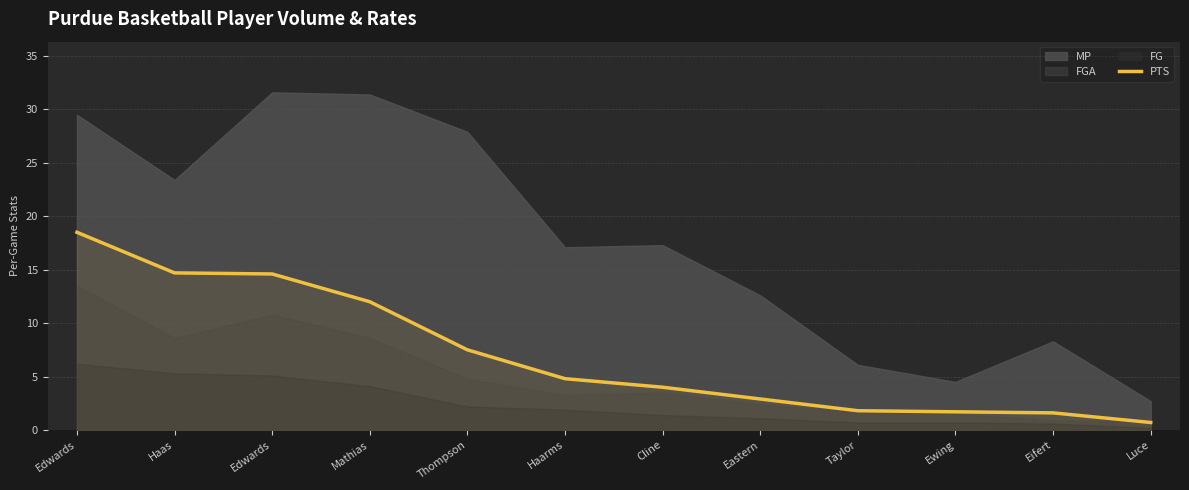

How many values are below 4?

5